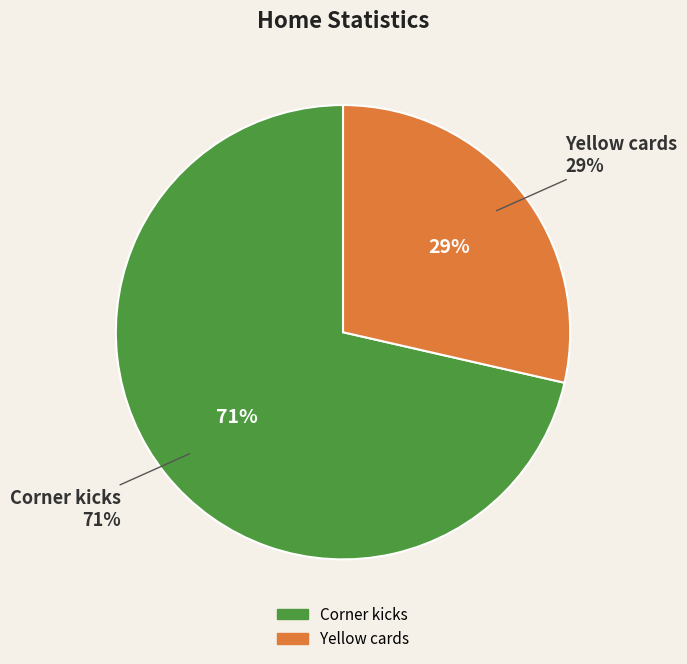

To the nearest percent, what percentage of the pie is Corner kicks?

71%